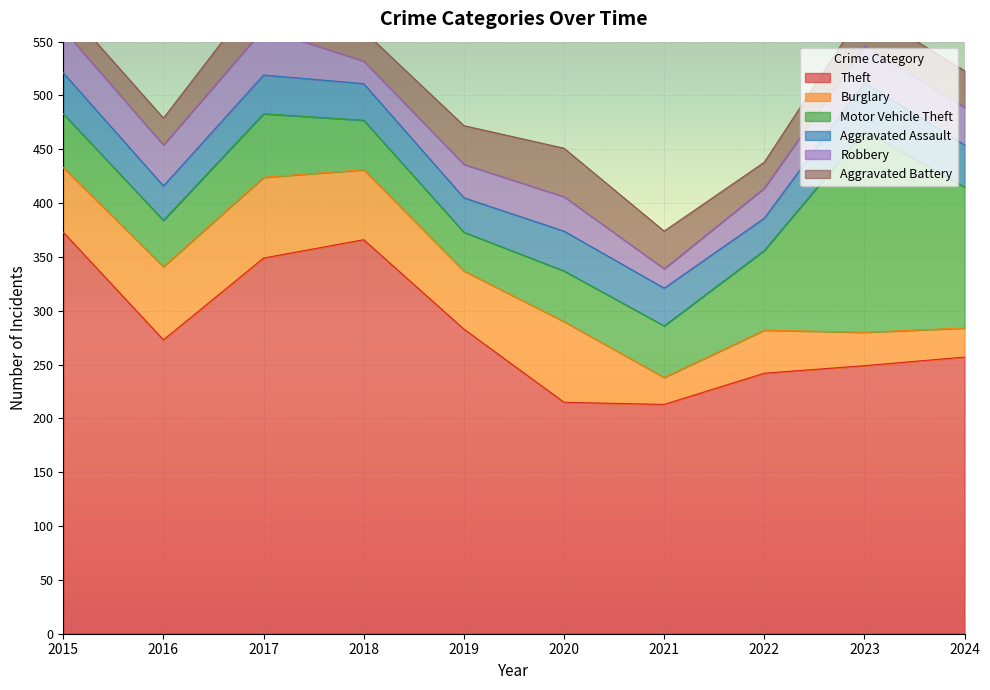

True or false: Robbery and Theft intersect in this chart.

False